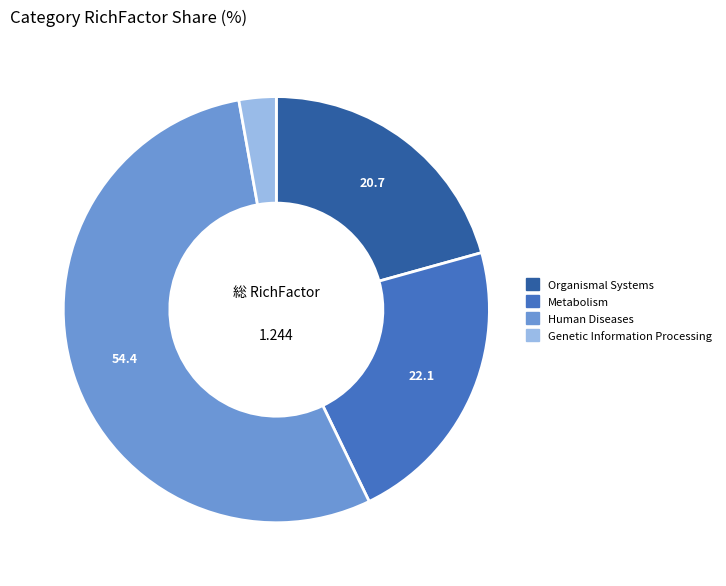

The Metabolism slice represents 28% of the pie. True or false?

False